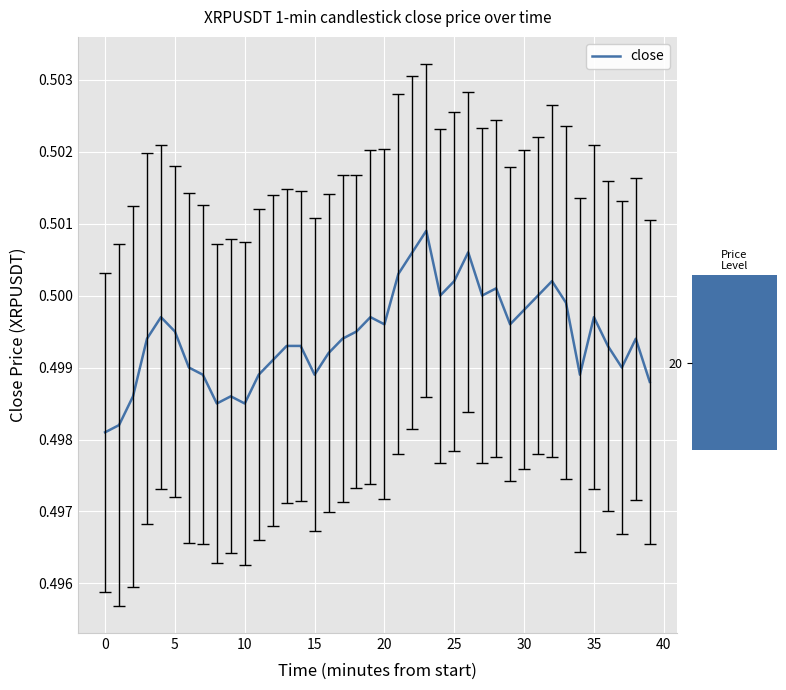

What is the label of the 9th point from the right?

31